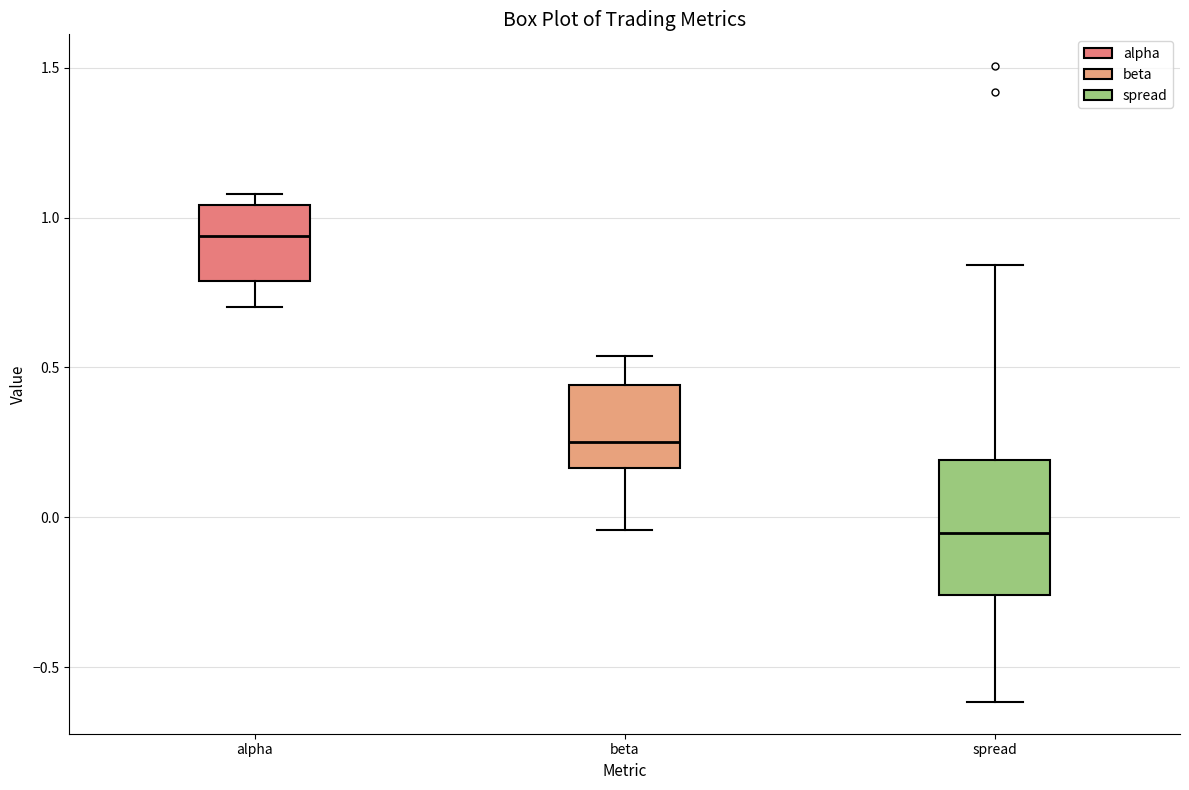

Where is the lower edge of the box for spread on the y-axis? The values are not printed on the chart, so give them approximately, as read against the axis.

-0.25